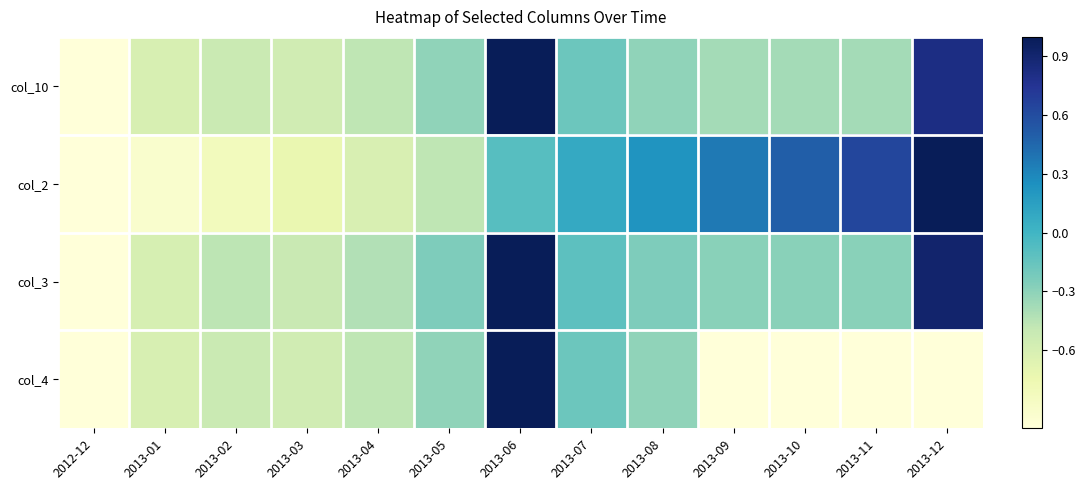

Which has a higher value, 2013-12 or 2013-09?

2013-12